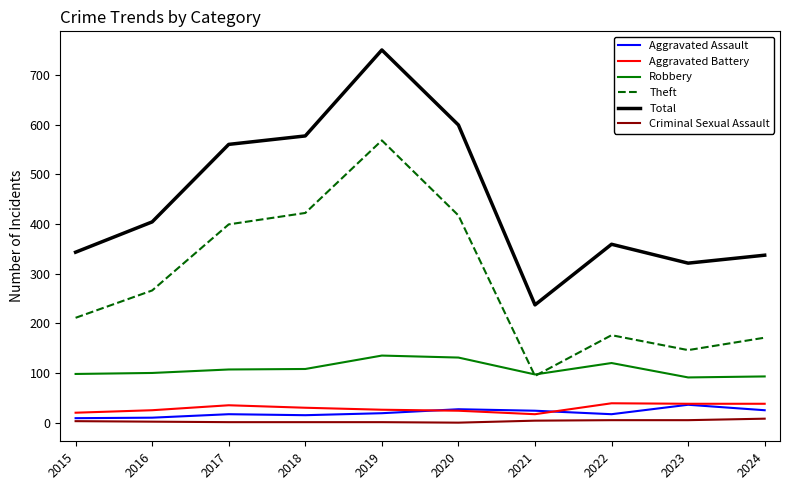

What is the minimum value for Robbery?

91